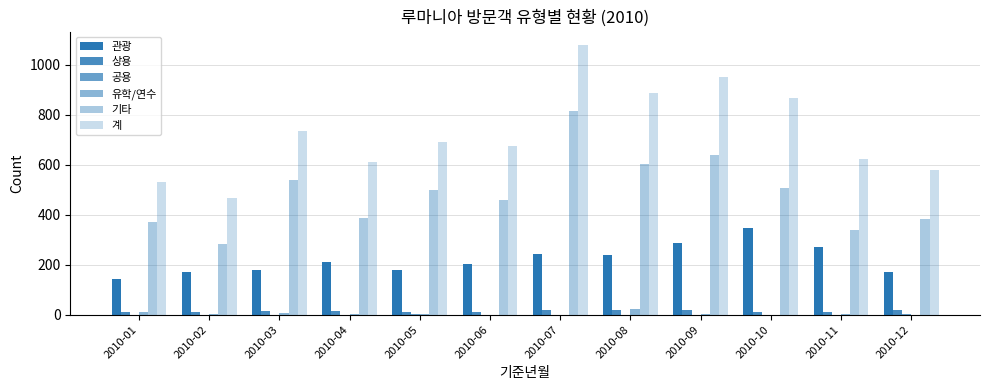

Is it true that 기타 equals 538 at 2010-03?

True